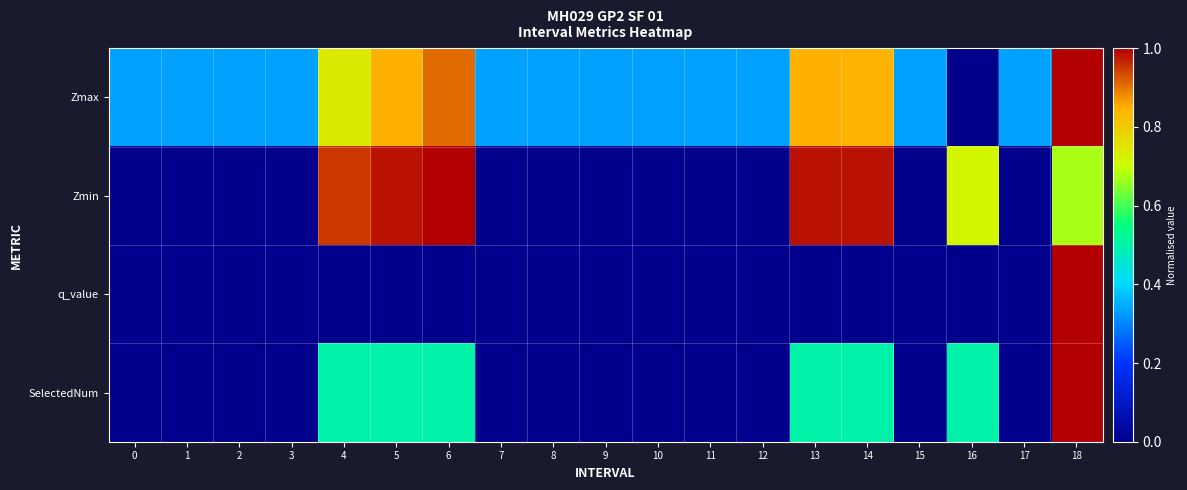

Which has a higher value, 17 or 15?

17